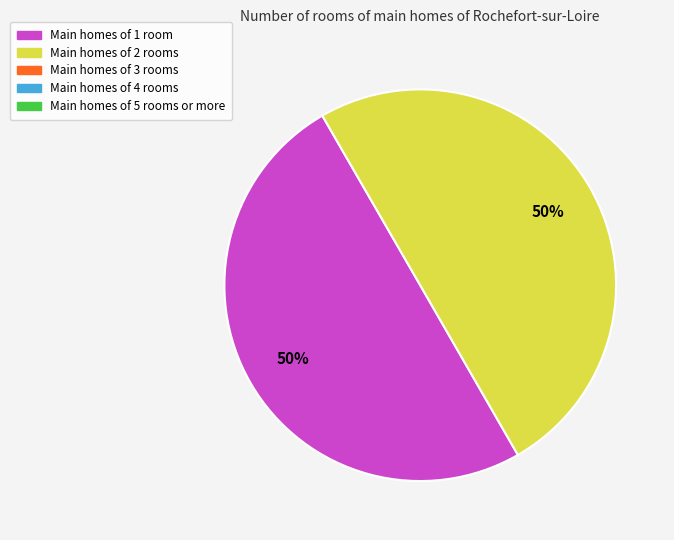

To the nearest percent, what is the average slice percentage?

50%